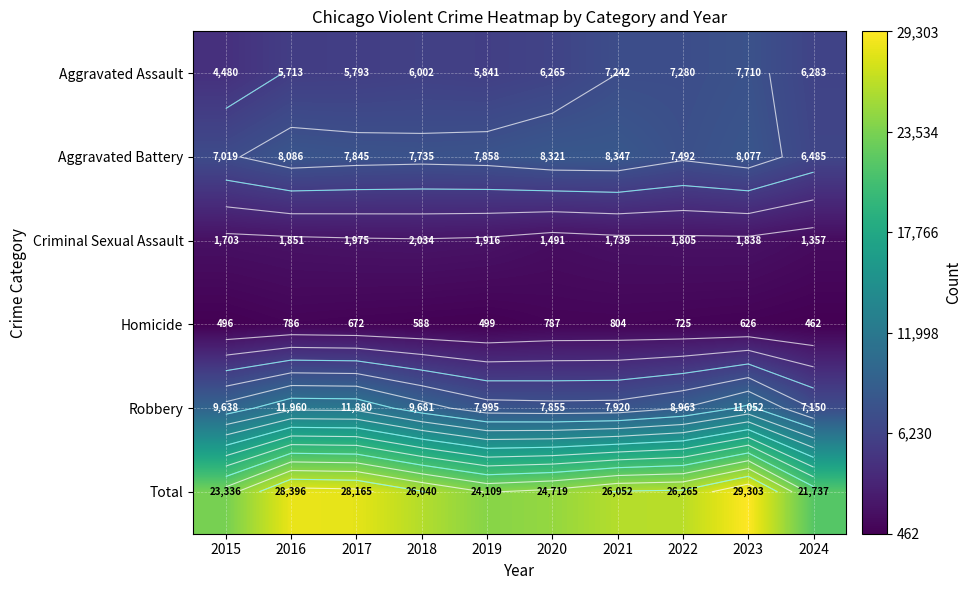

What is the total value across all series at 2018?

52080